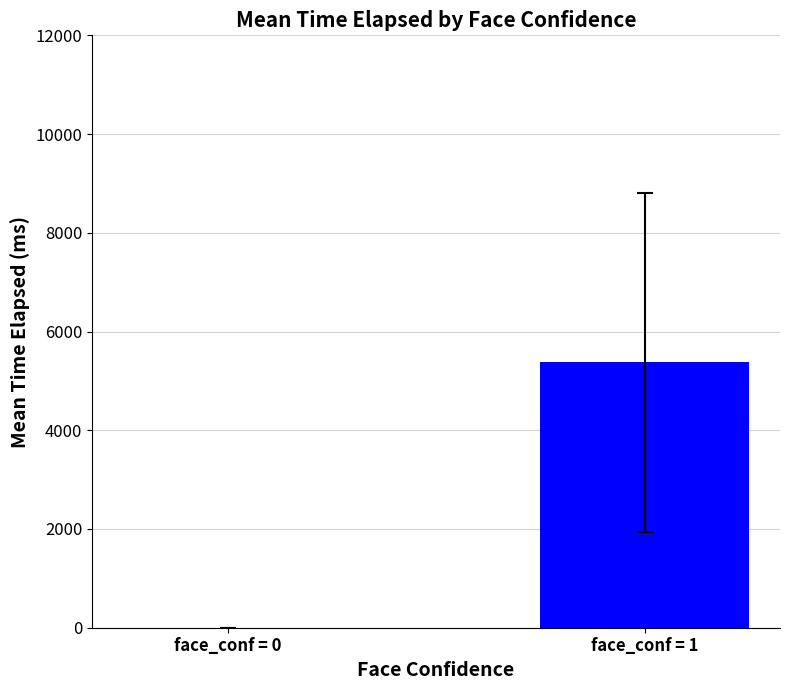

What is the average value?

2686.3